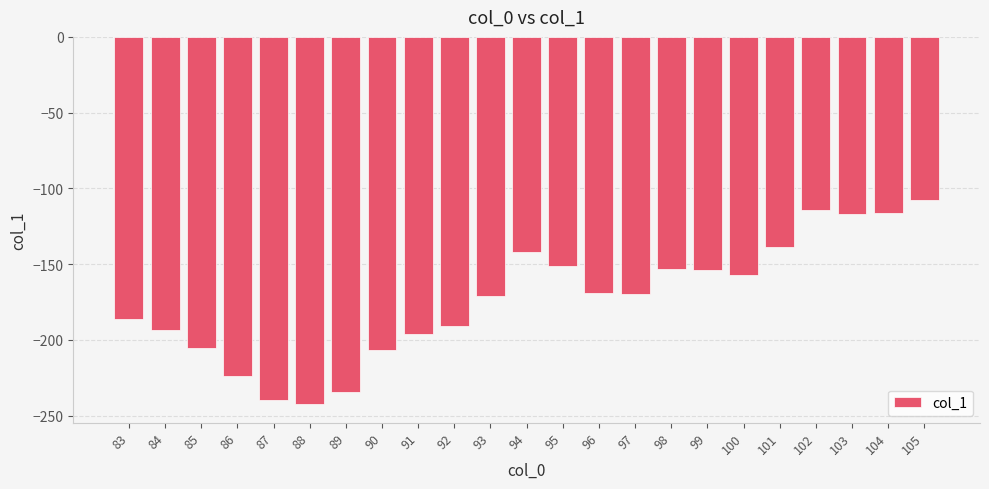

What is the difference between the second highest and minimum values?

128.0